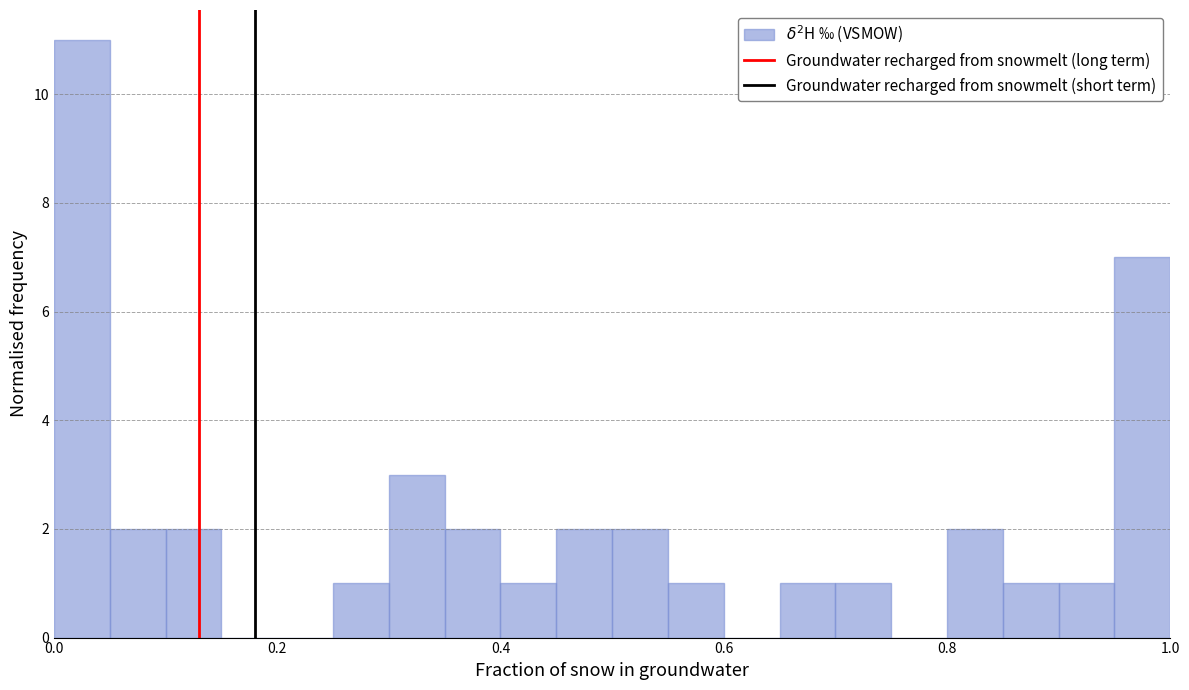

Read against the x-axis, roughly where is the centre of the tallest bar?

0.02